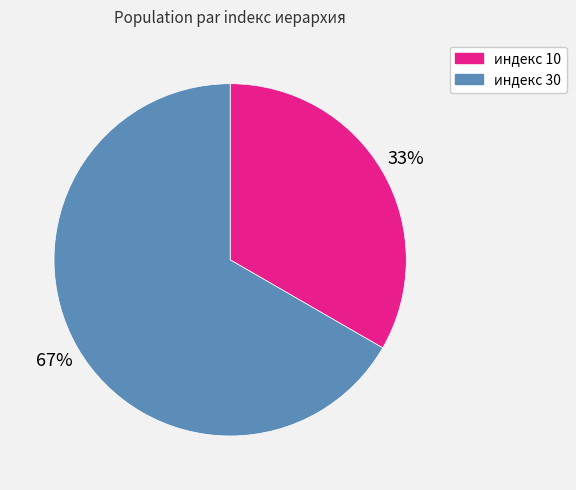

What is the majority slice?

индекс 30